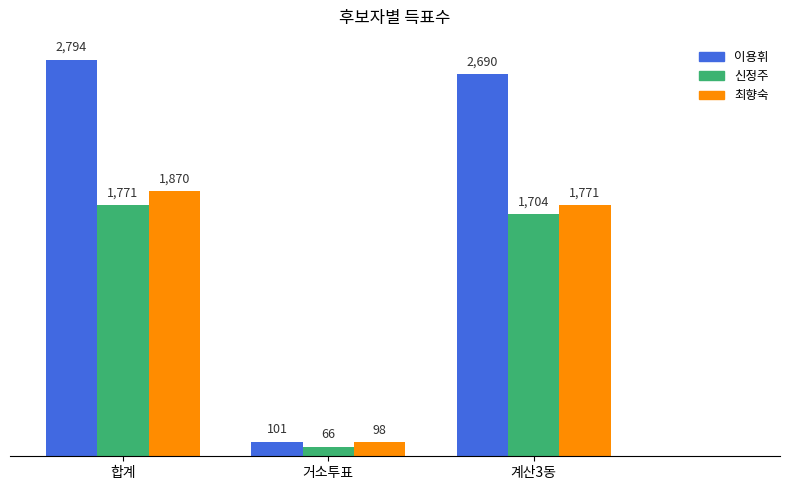

The value of 신정주 at 합계 is 1771. True or false?

True